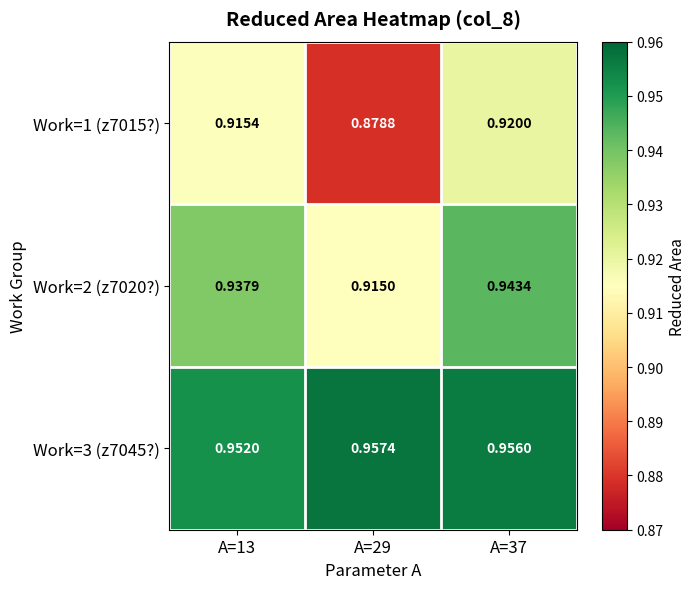

Is the value of Work=2 (z7020?) at A=29 greater than the value of Work=3 (z7045?) at A=13?

No